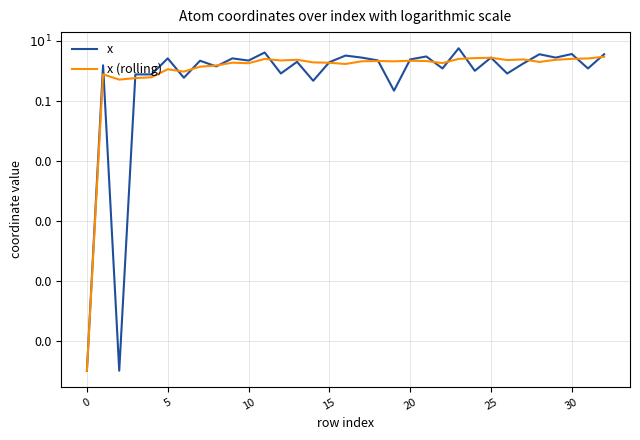

How many lines are shown in the chart?

2